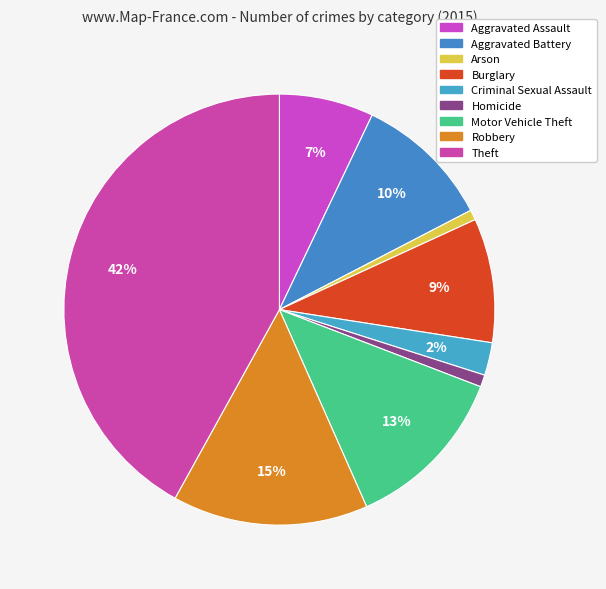

To the nearest percent, what is the difference between the largest and smallest slice percentages?

41%